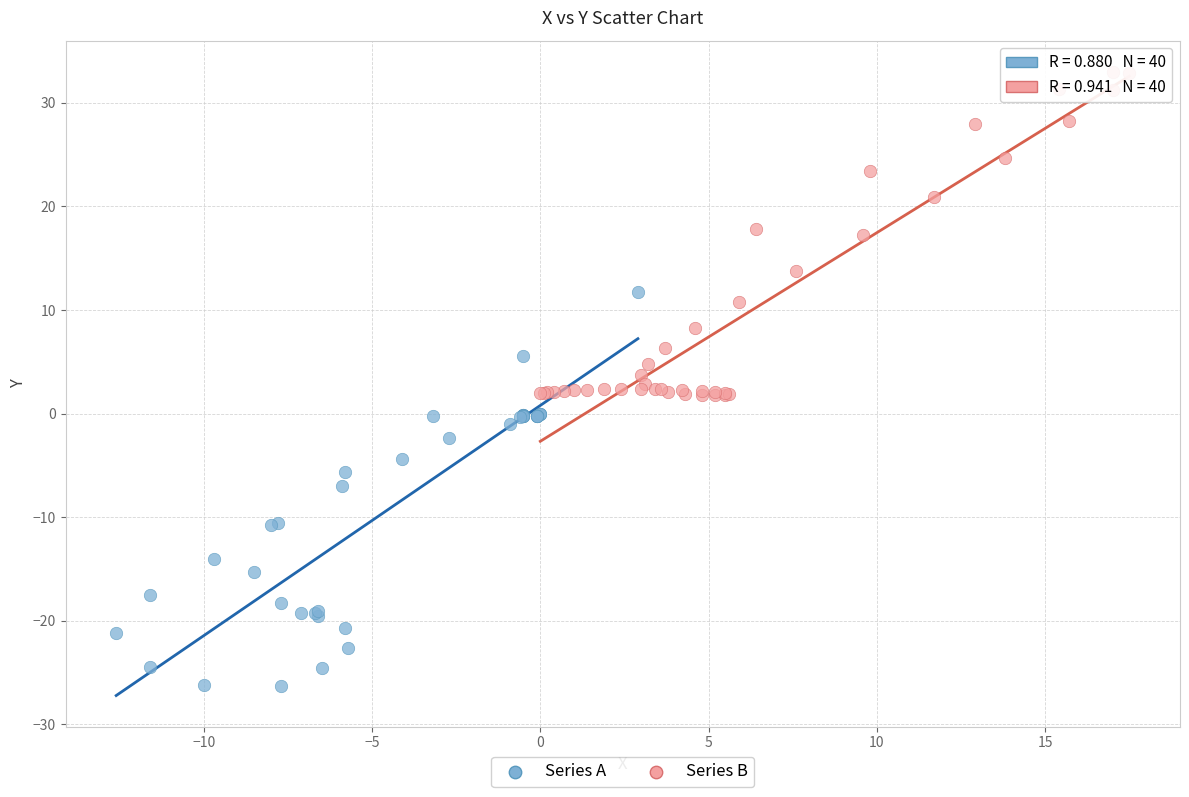

Which series contains the lowest Y value?

Series A